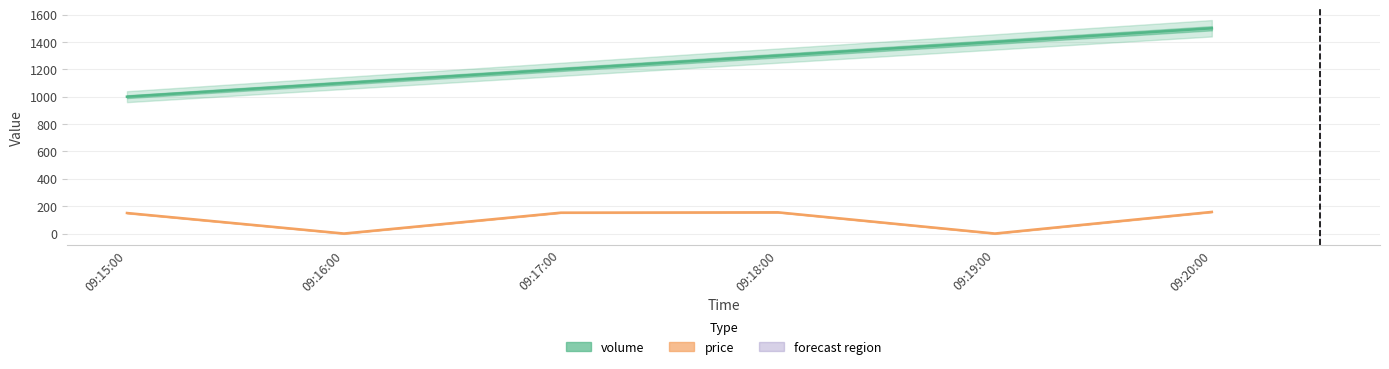

At which category is the sum across all series the highest?

09:20:00